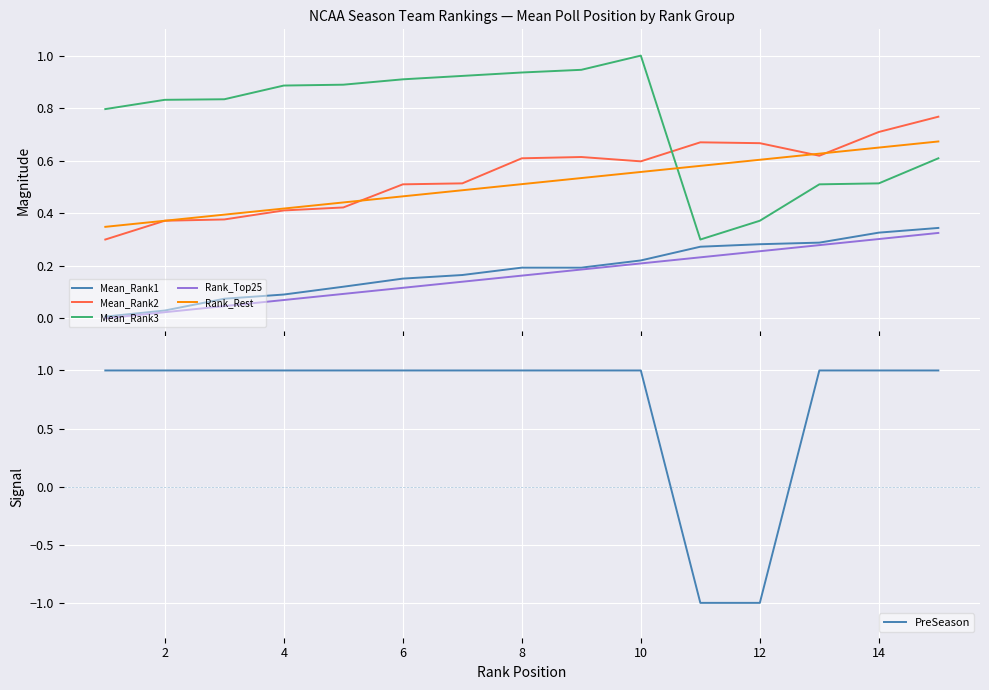

In Mean_Rank3, how many points are higher than both neighbors (excluding endpoints)?

1